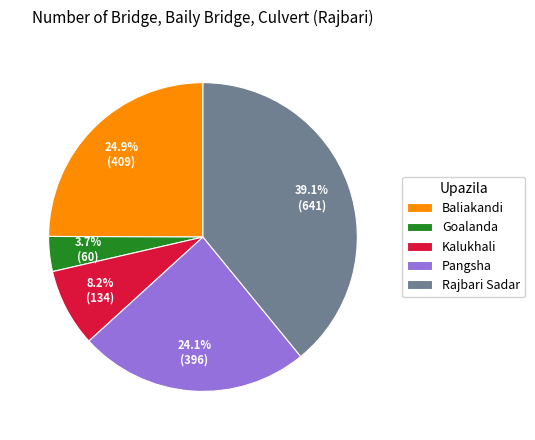

To the nearest percent, what is the difference between the Pangsha and Baliakandi slice percentages?

1%